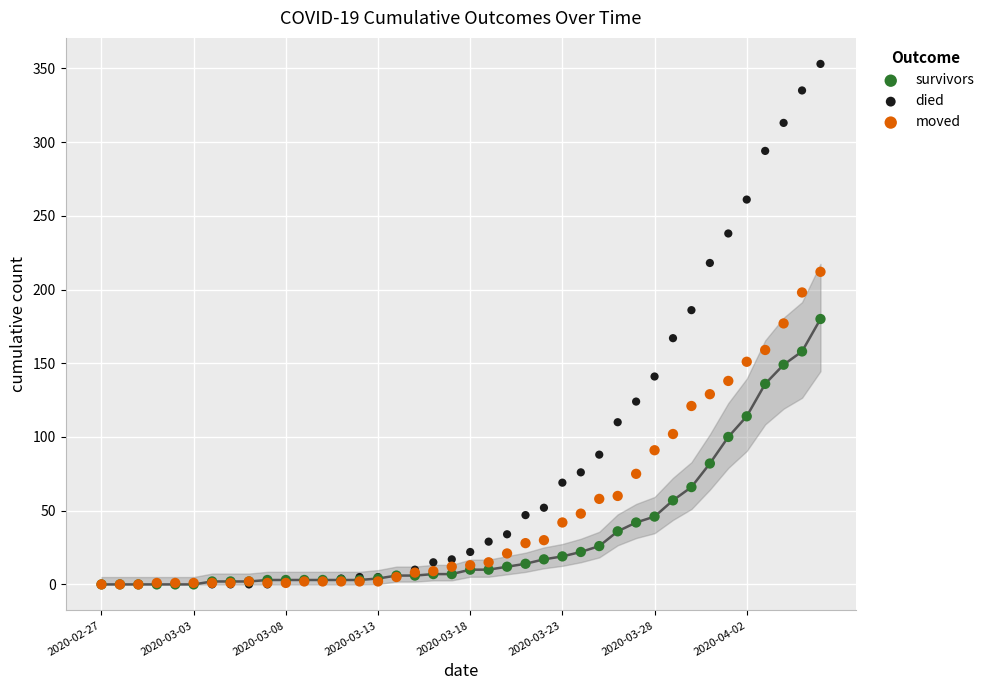

What are all the series names shown in the legend?

survivors, died, moved